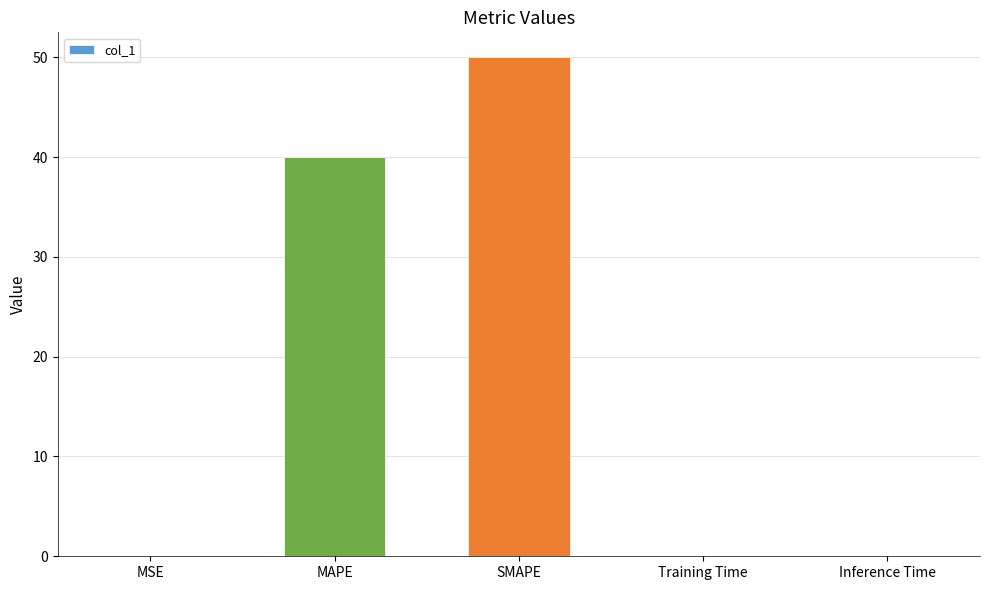

What is the change in value from MAPE to SMAPE?

+10.0